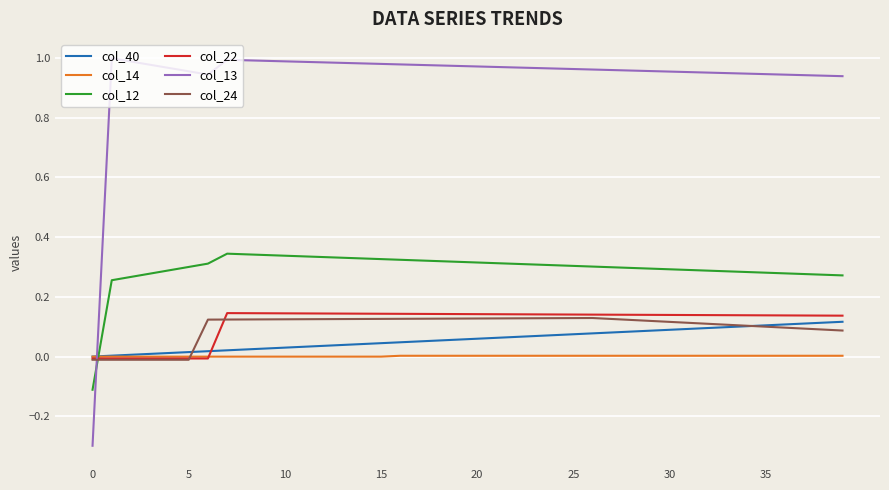

Which series ends up on top after the final intersection of col_13 and col_22?

col_13